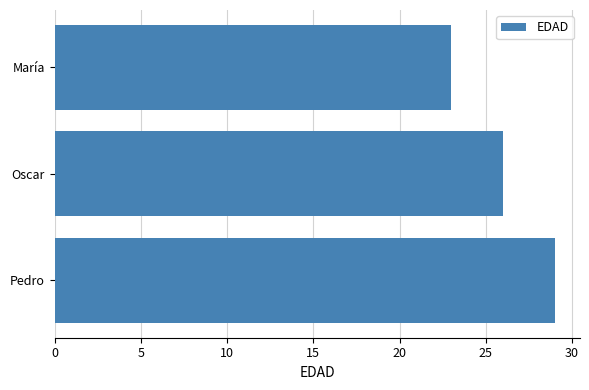

Which has a higher value, Pedro or María?

Pedro